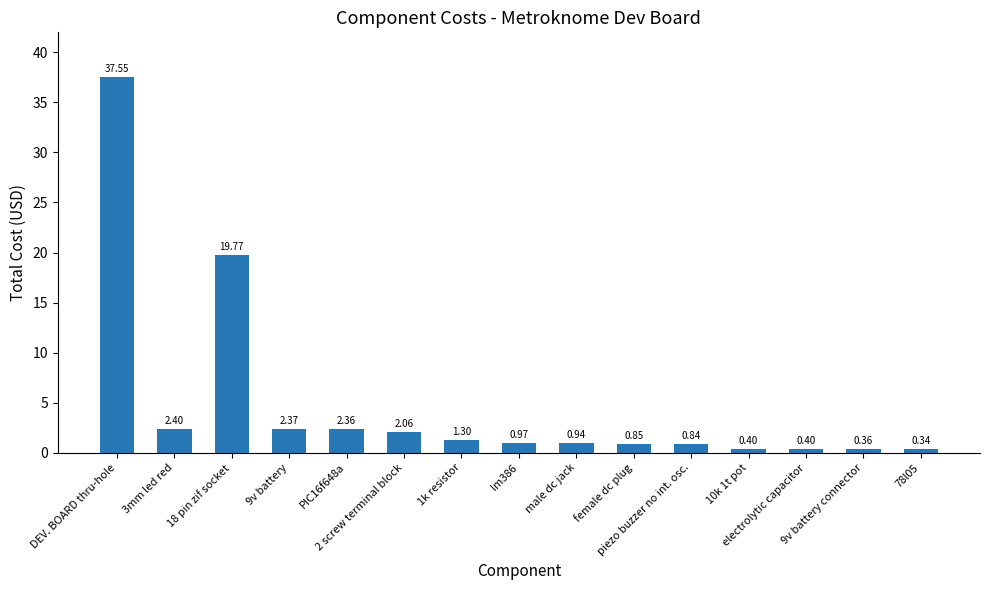

How many bars are there in total?

15